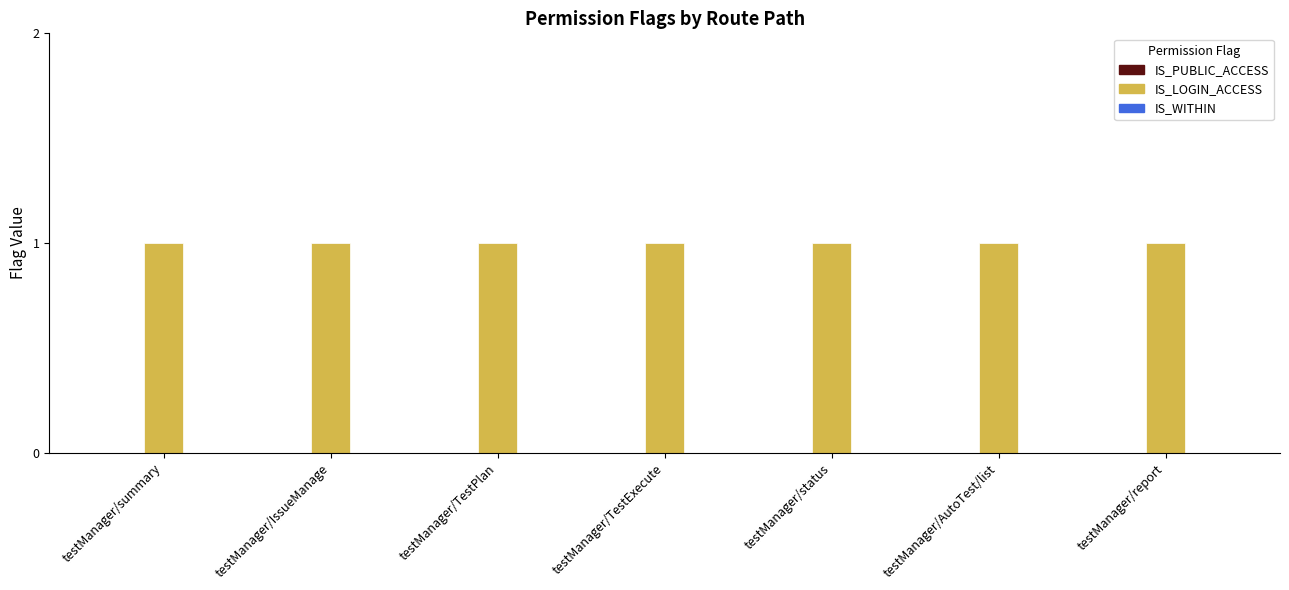

What is the sum of the IS_LOGIN_ACCESS values at testManager/IssueManage and testManager/TestPlan?

2